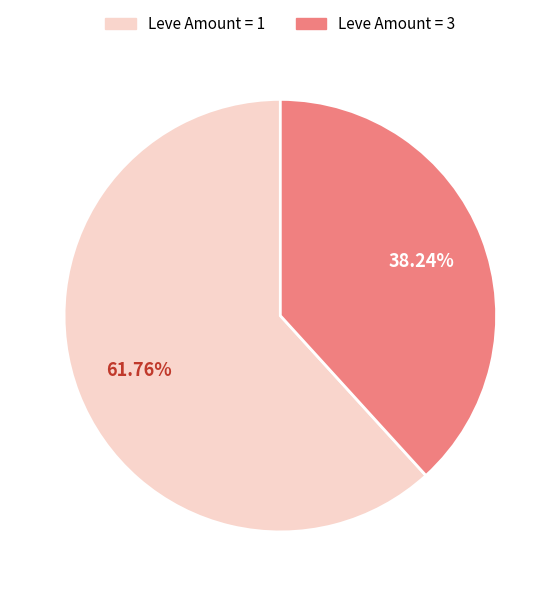

Does any single category account for the majority?

Yes